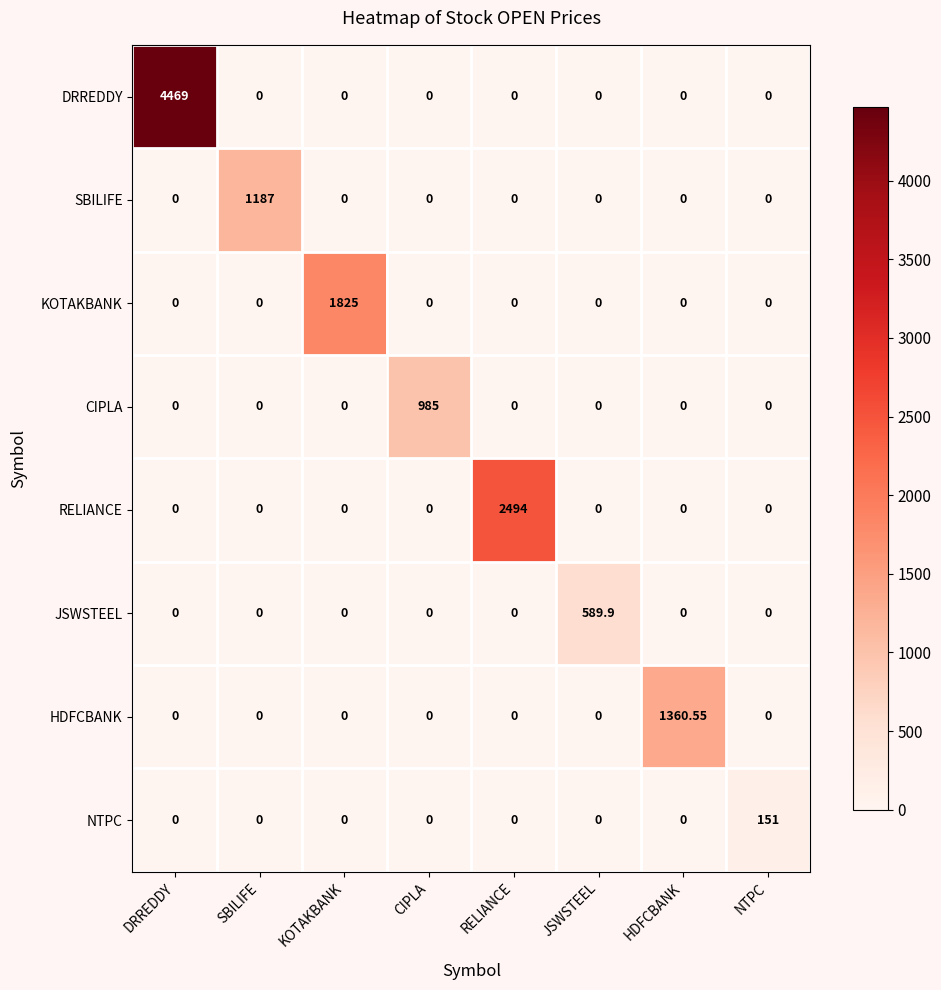

Which series changed the most between KOTAKBANK and RELIANCE?

RELIANCE